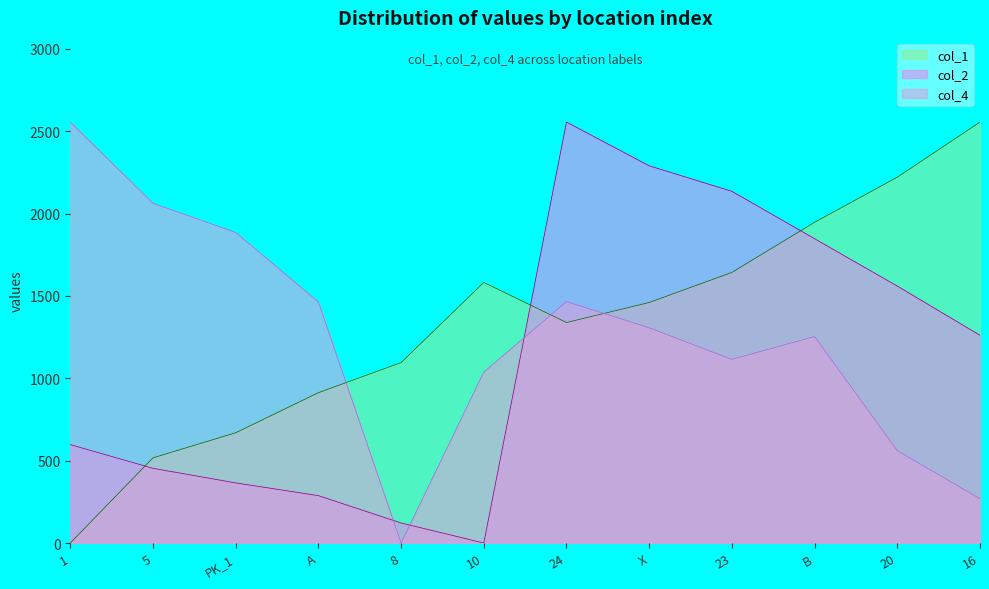

How many data points does each series have?

12